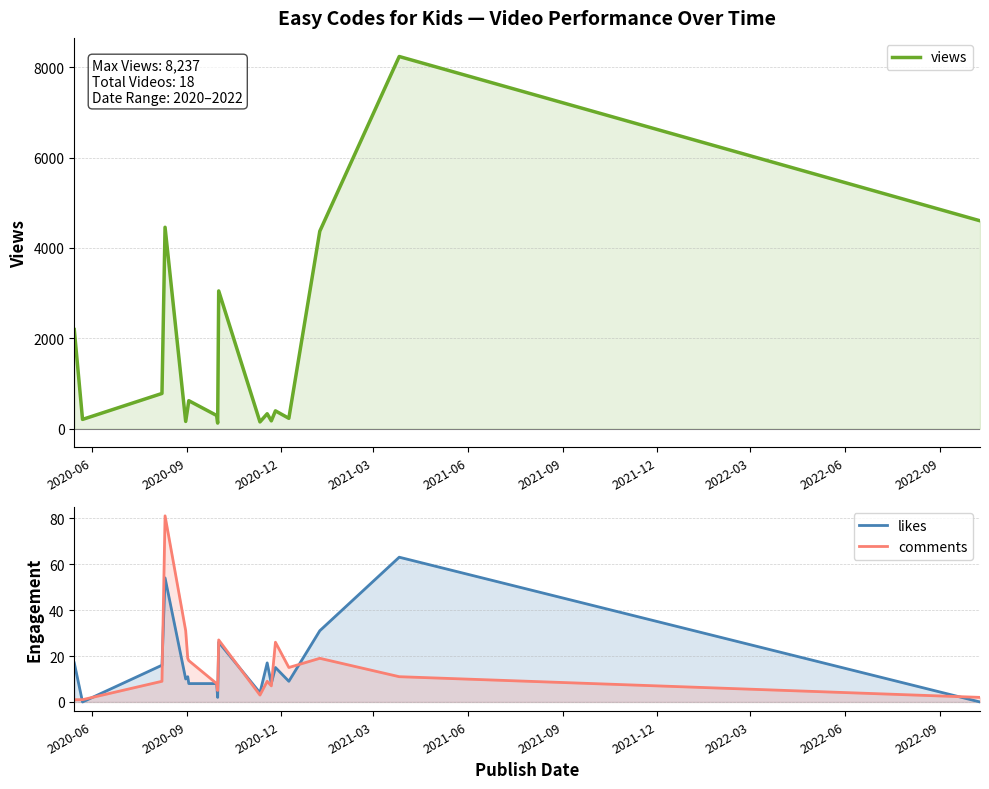

True or false: views and likes intersect in this chart.

False